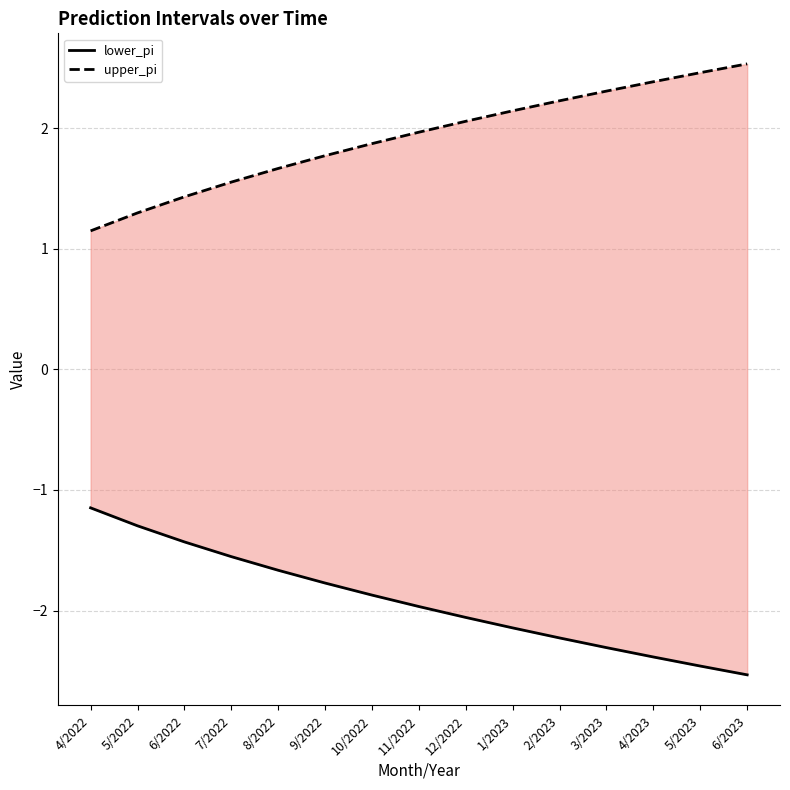

Does the chart have visible grid lines?

Yes